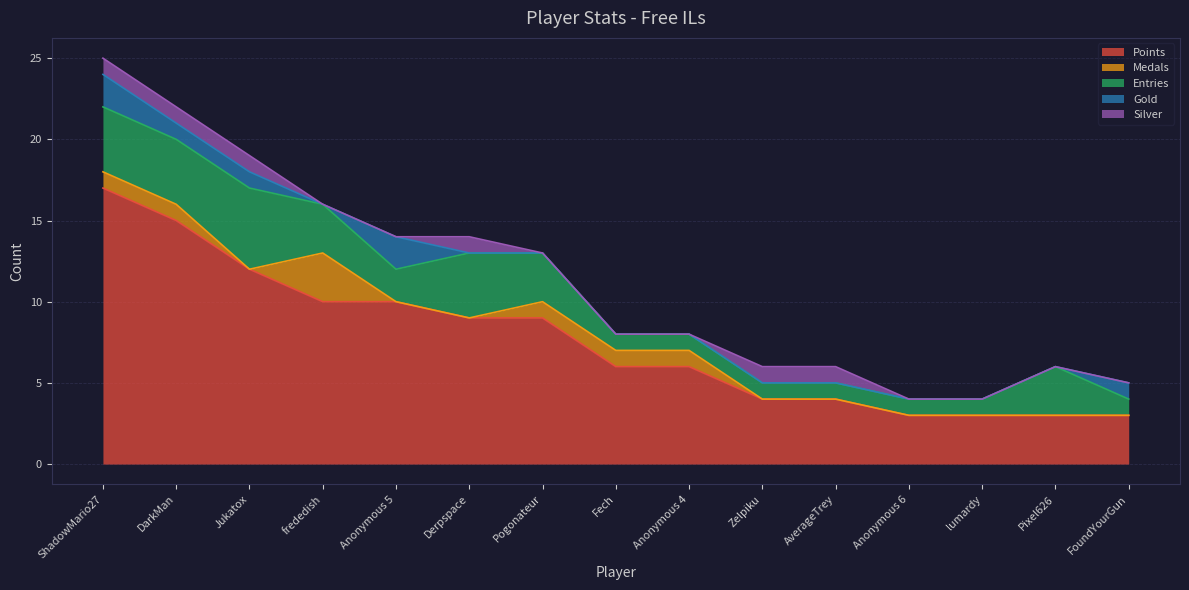

Where is Silver nearest to the value 0?

frededish